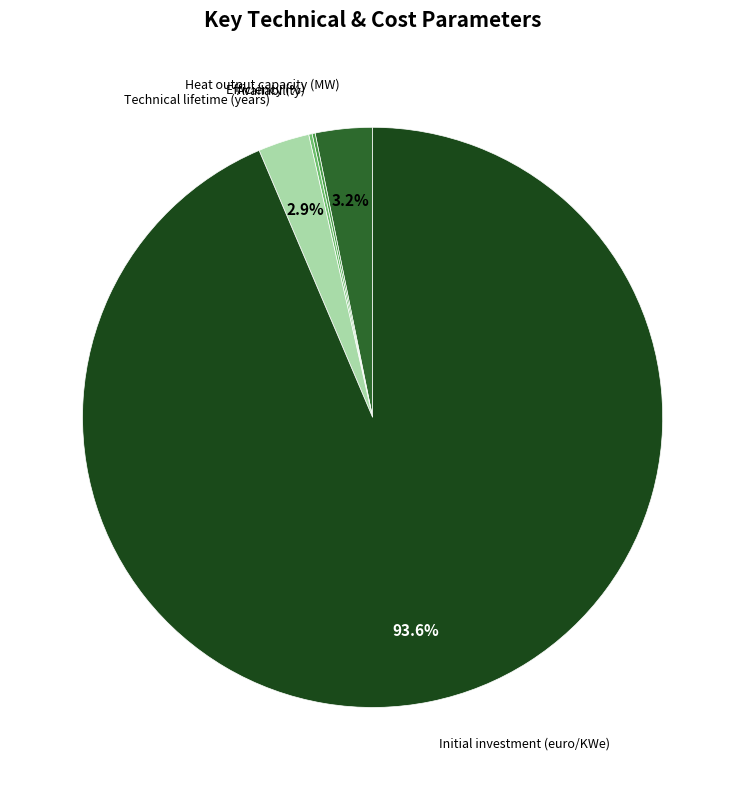

Is there any slice that represents more than half of the pie?

Yes